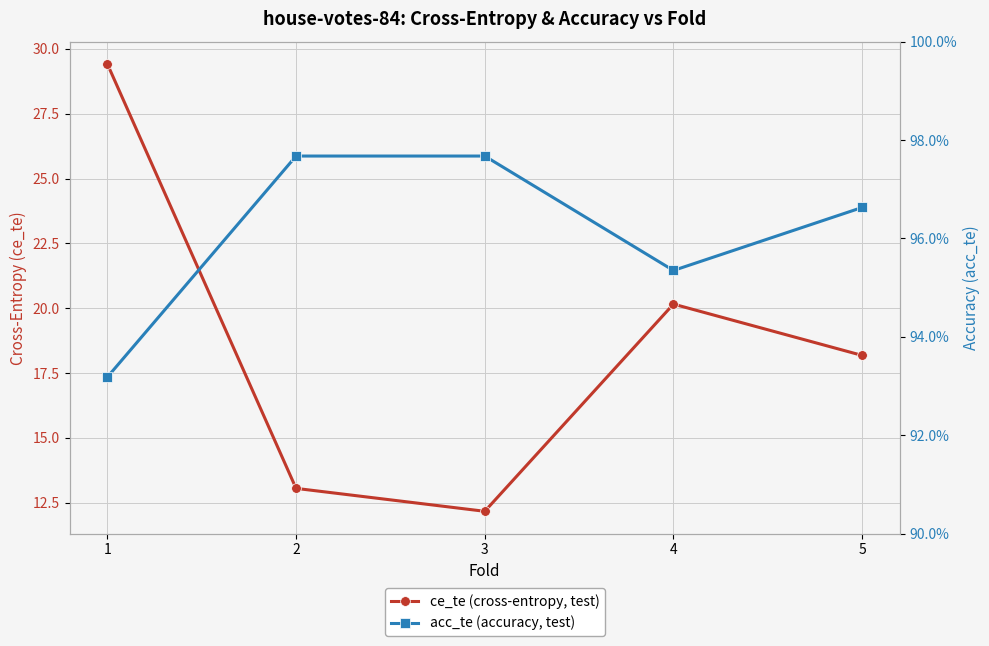

True or false: acc_te (accuracy, test) and ce_te (cross-entropy, test) intersect in this chart.

False